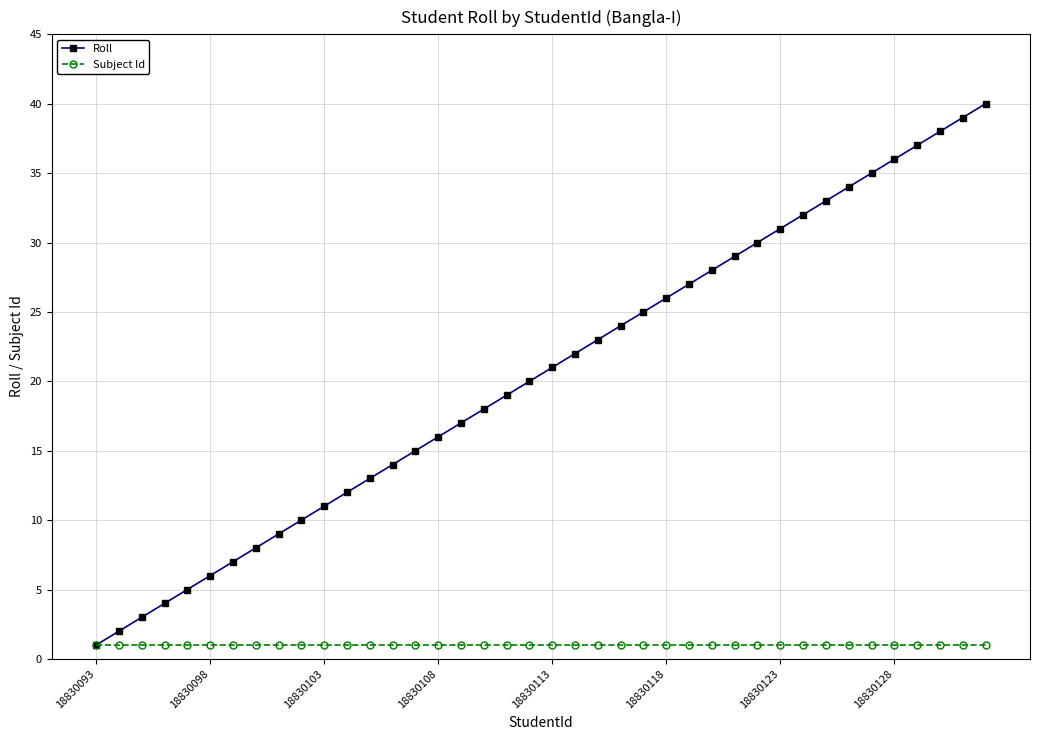

How many distinct data groups are displayed?

2